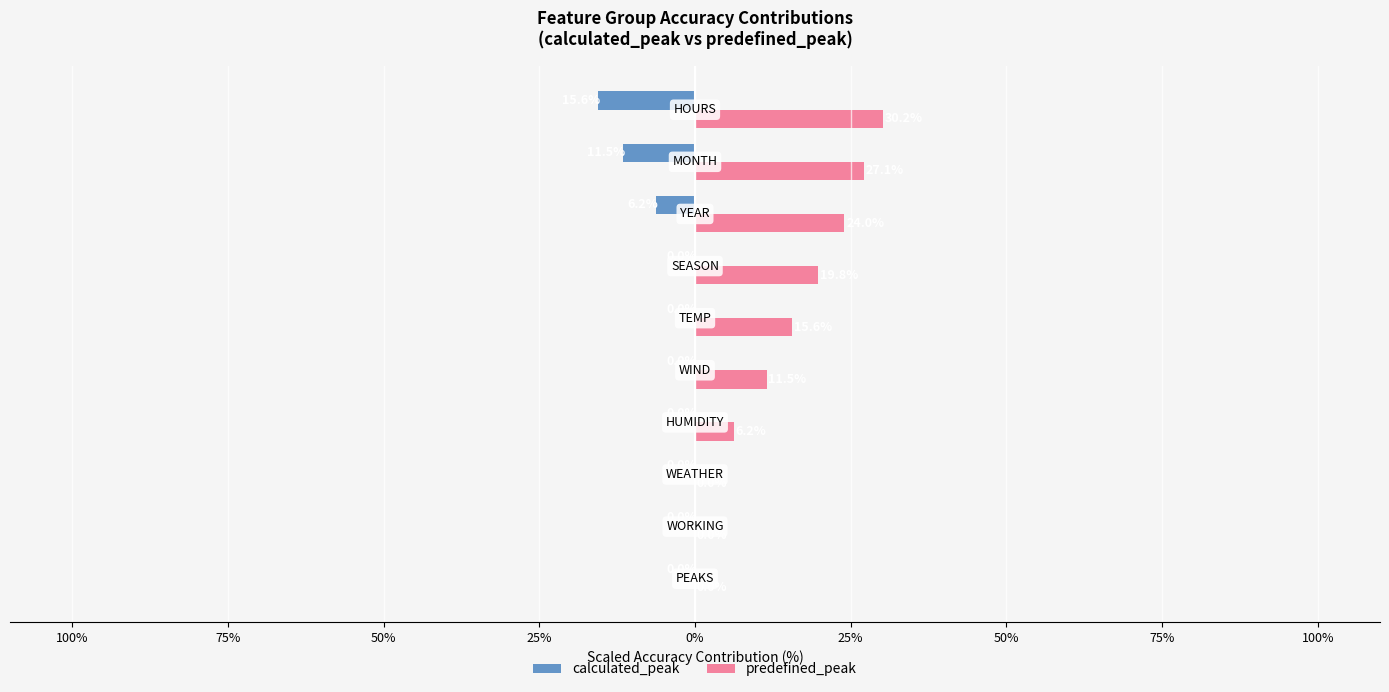

How many predefined_peak values are between 0 and 24?

8